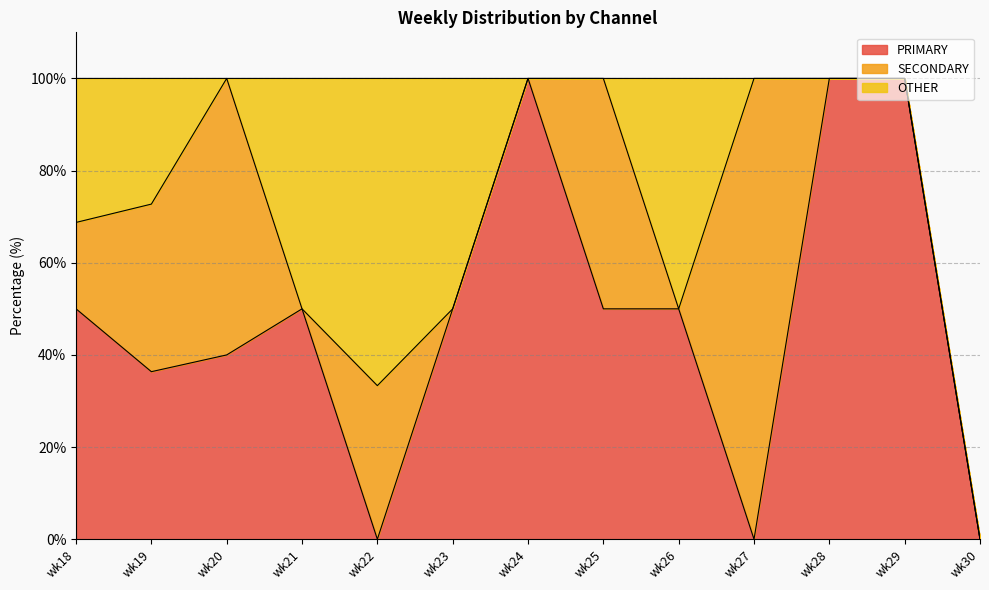

True or false: OTHER has more than 1 points higher than both neighbors.

True